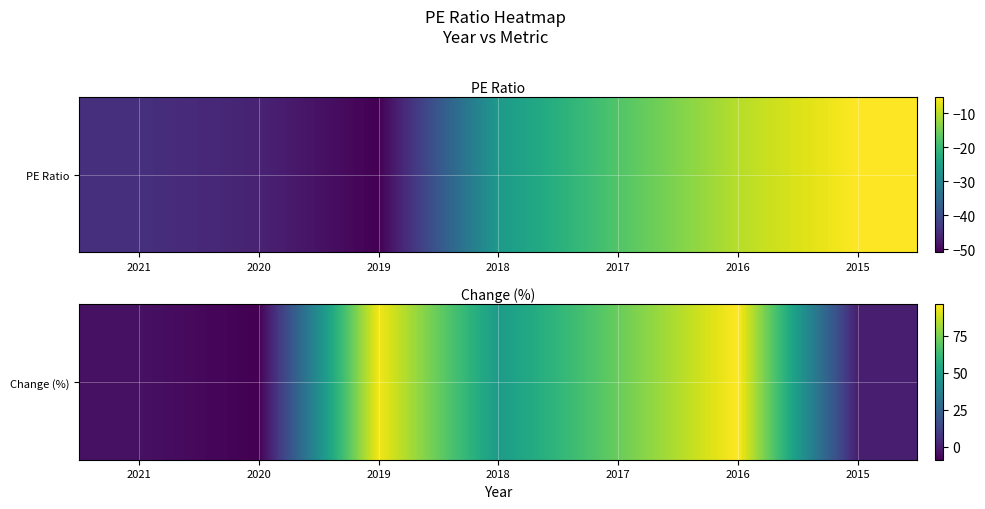

What is the change in value from 2020 to 2016?

+105.0